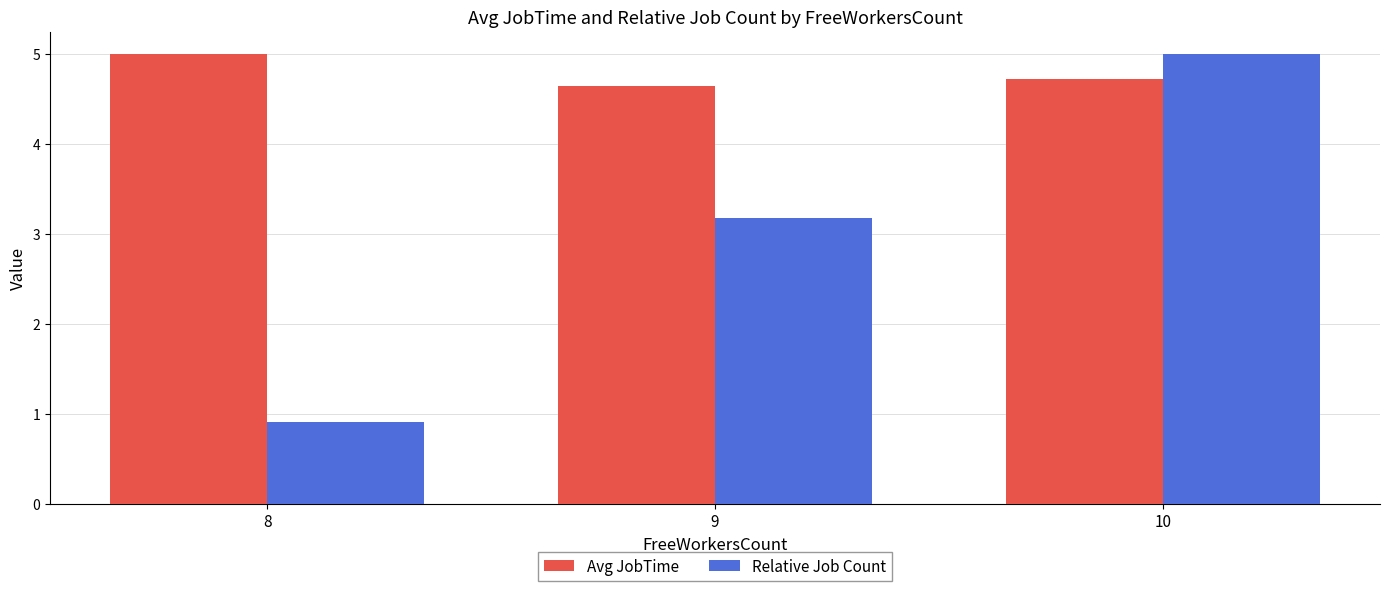

What is the difference between the Relative Job Count values at 8 and 10?

4.1